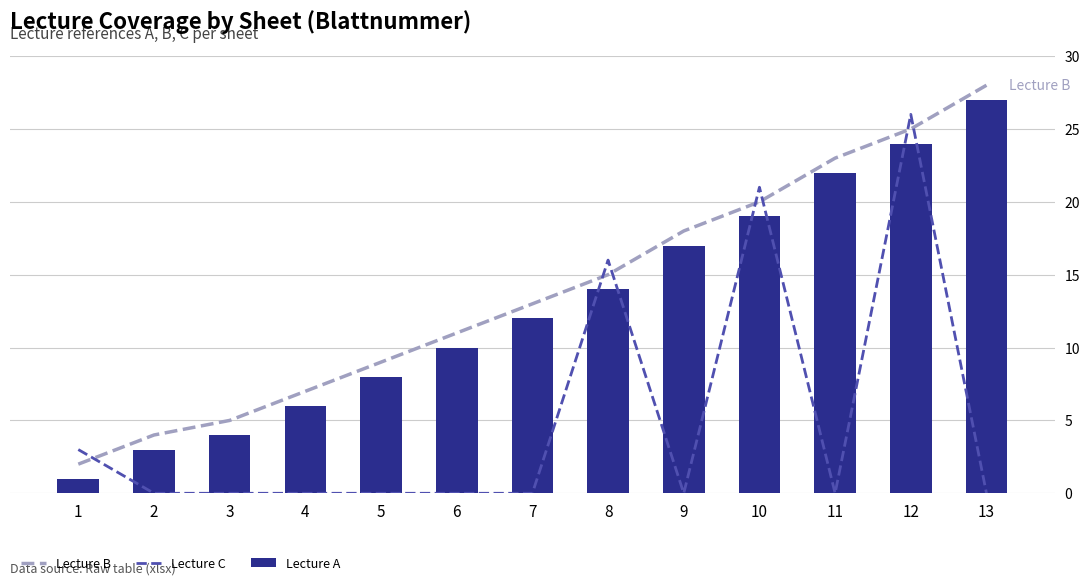

What is the difference between the maximum and minimum values in the Lecture A series?

26